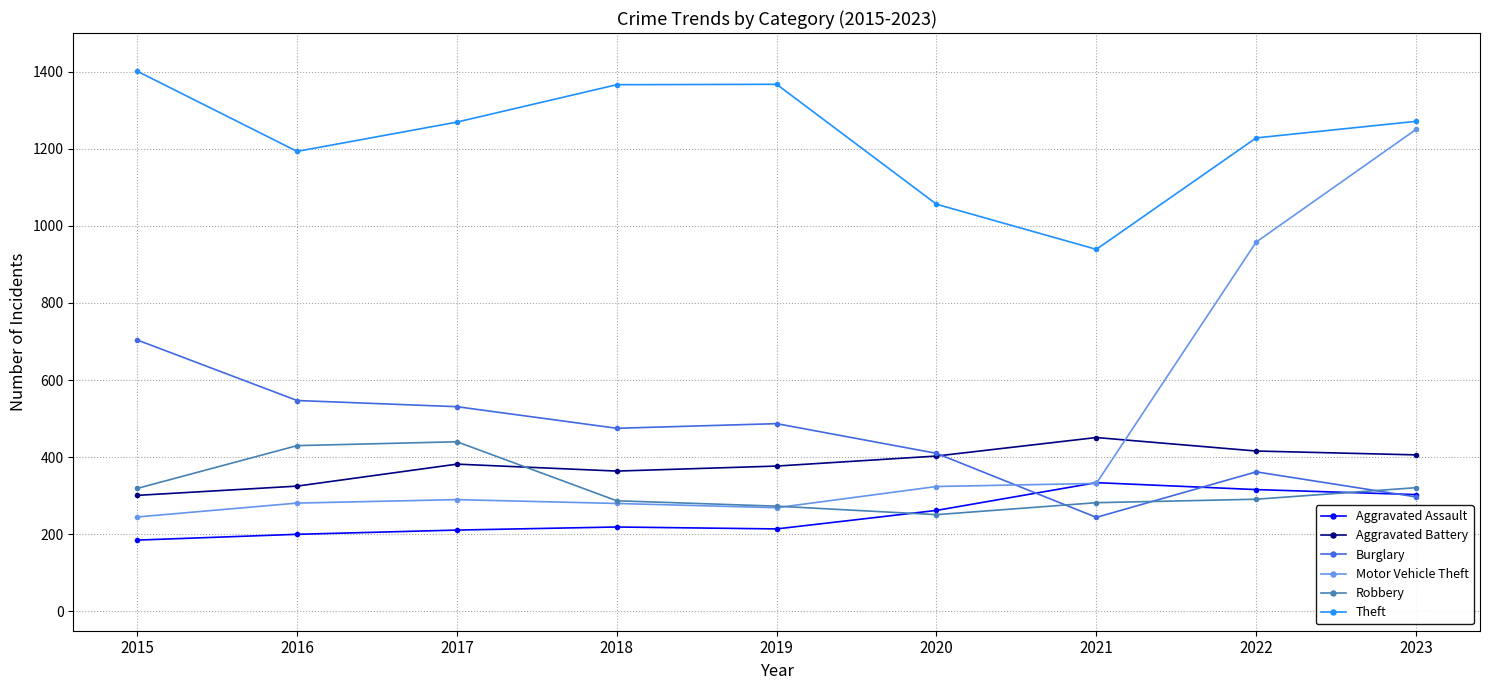

What is the highest value of the Aggravated Assault series?

334